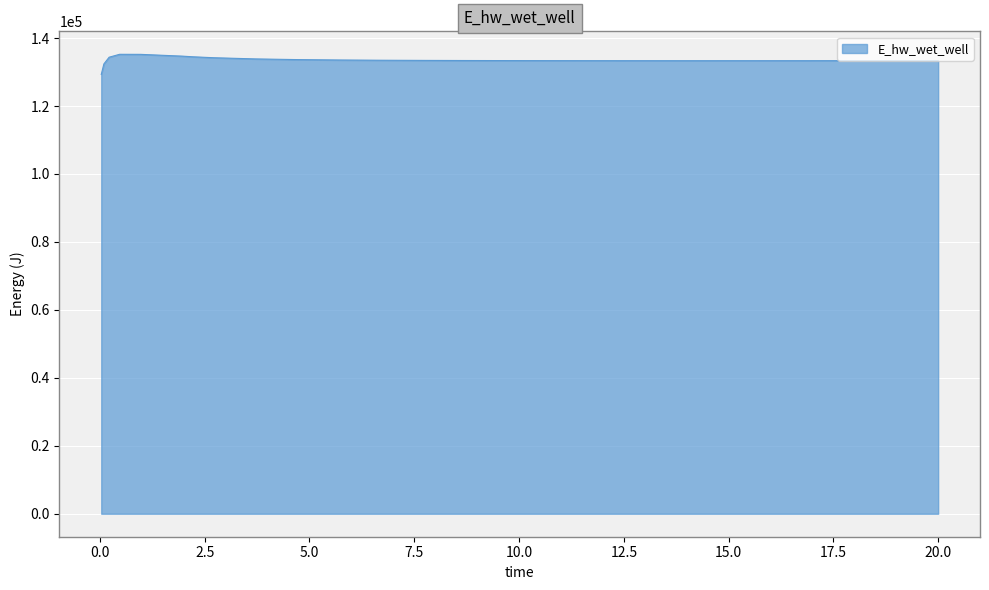

How many distinct data groups are displayed?

1